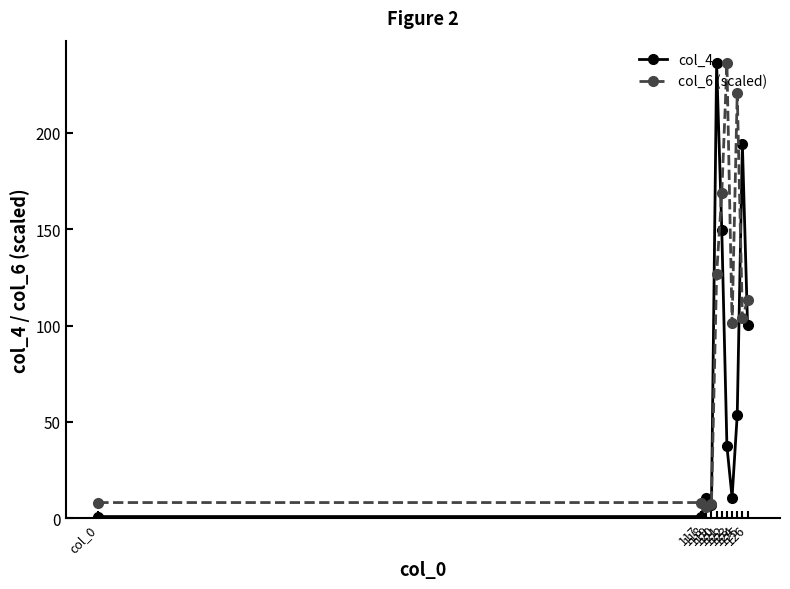

Which series has the largest total across all categories?

col_6 (scaled)